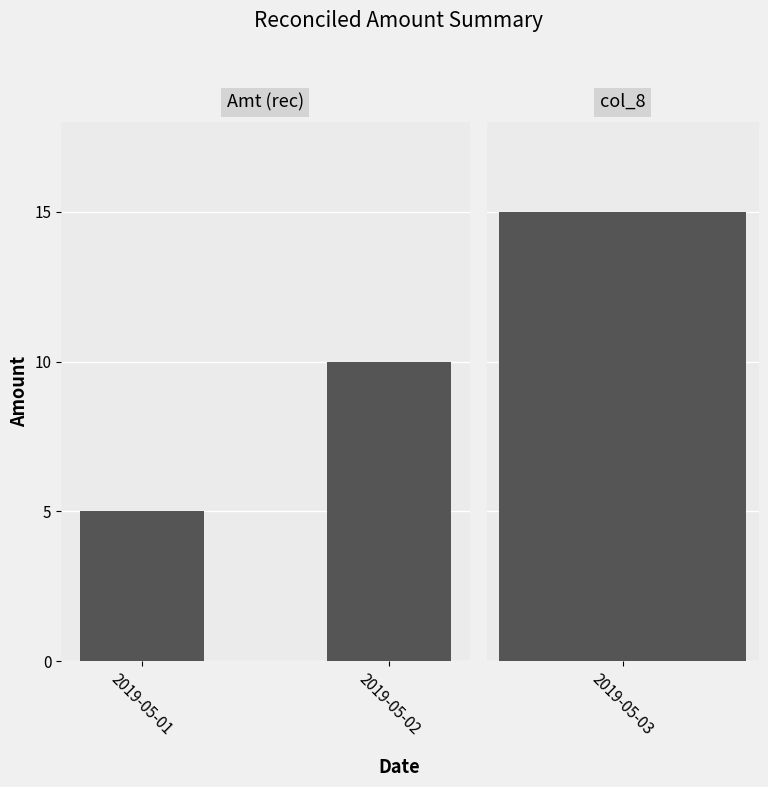

What is the difference between the values at 2019-05-01 and 2019-05-02?

5